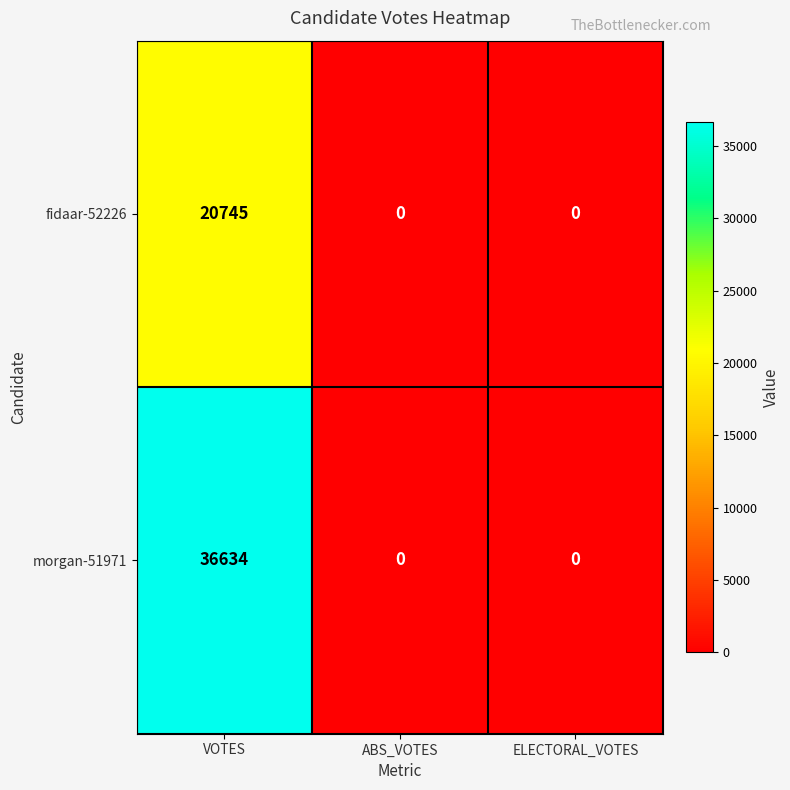

List the series in order of their peak value, lowest first.

fidaar-52226, morgan-51971